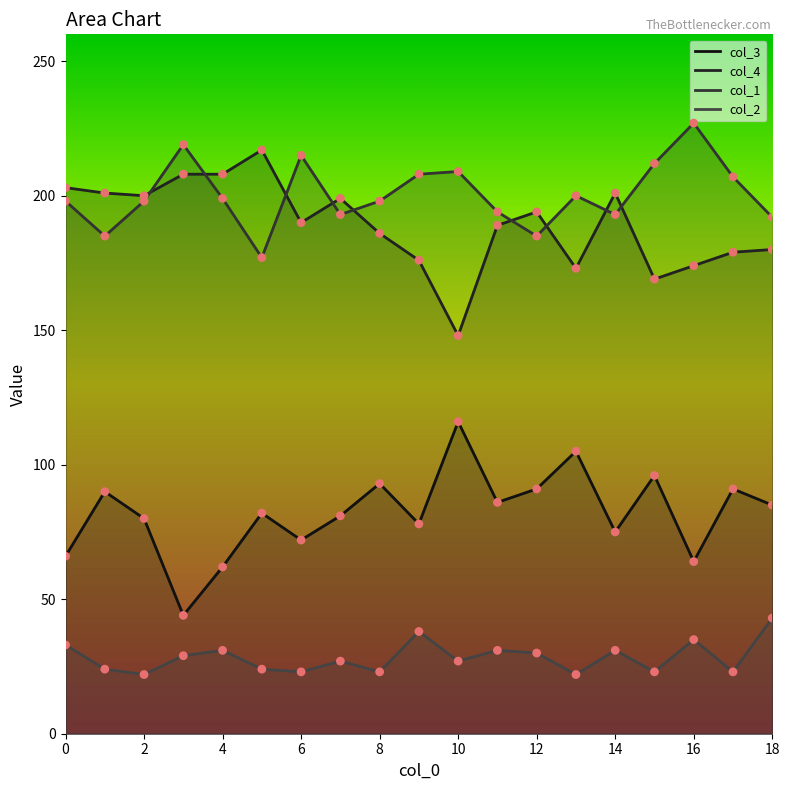

Is the value of col_1 at 16 greater than the value of col_4 at 0?

Yes